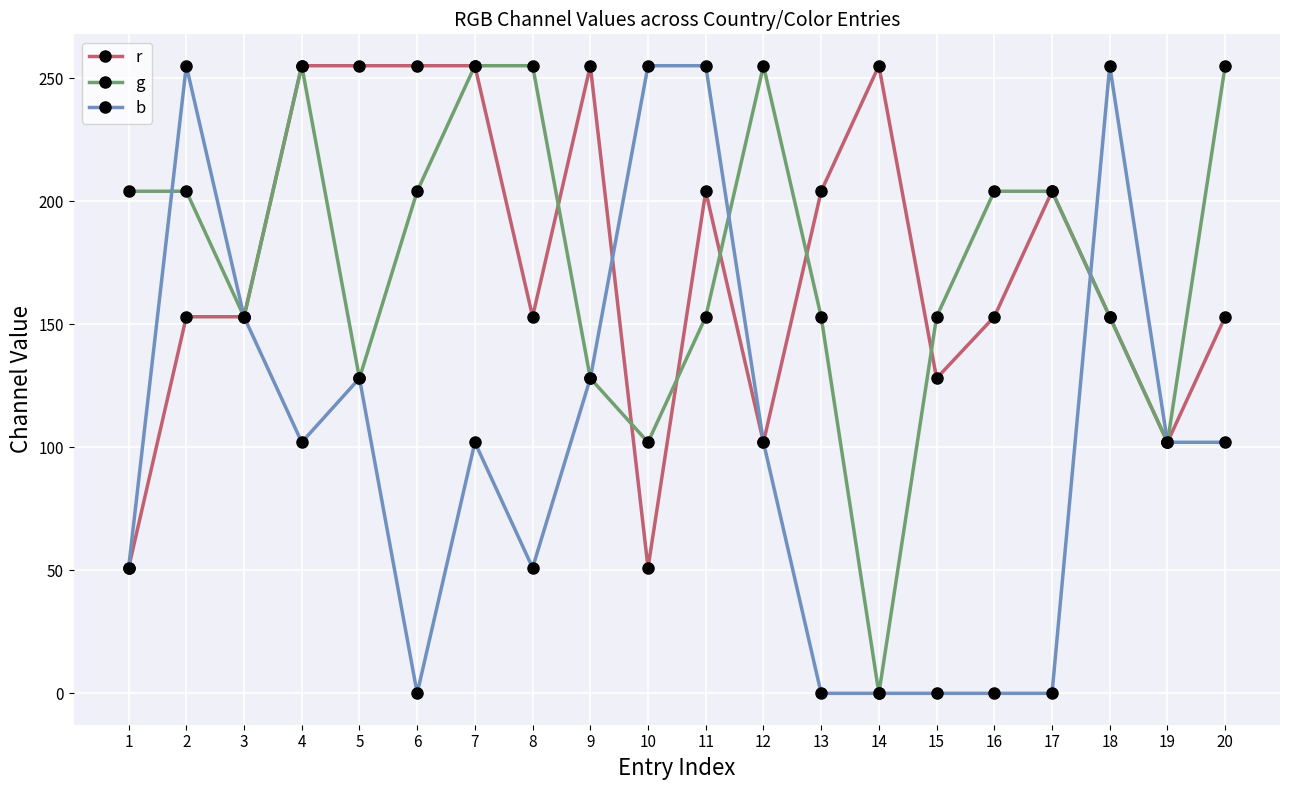

What is the maximum value shown in the chart?

255